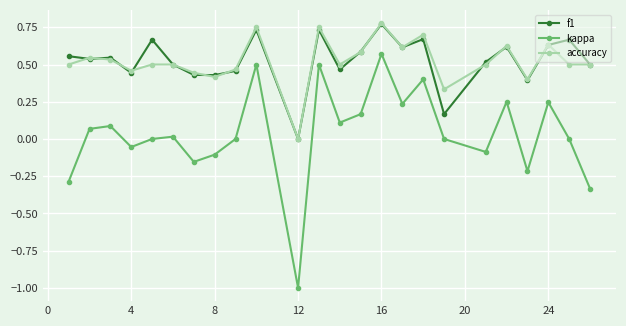

Does the chart display data point markers on the line(s)?

Yes